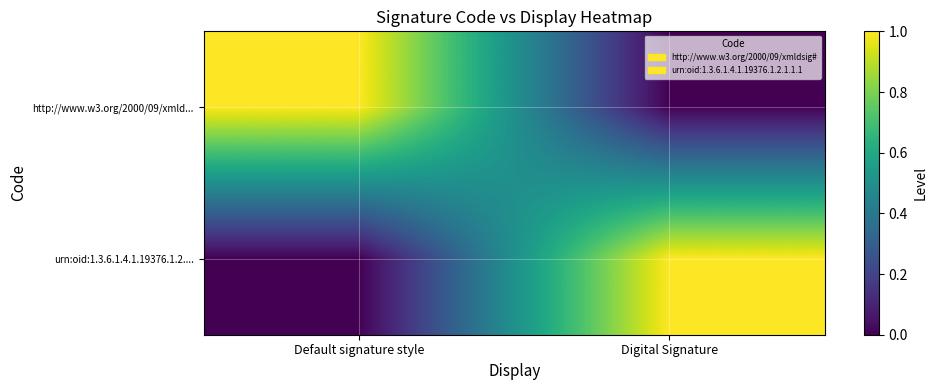

How many distinct data groups are displayed?

2